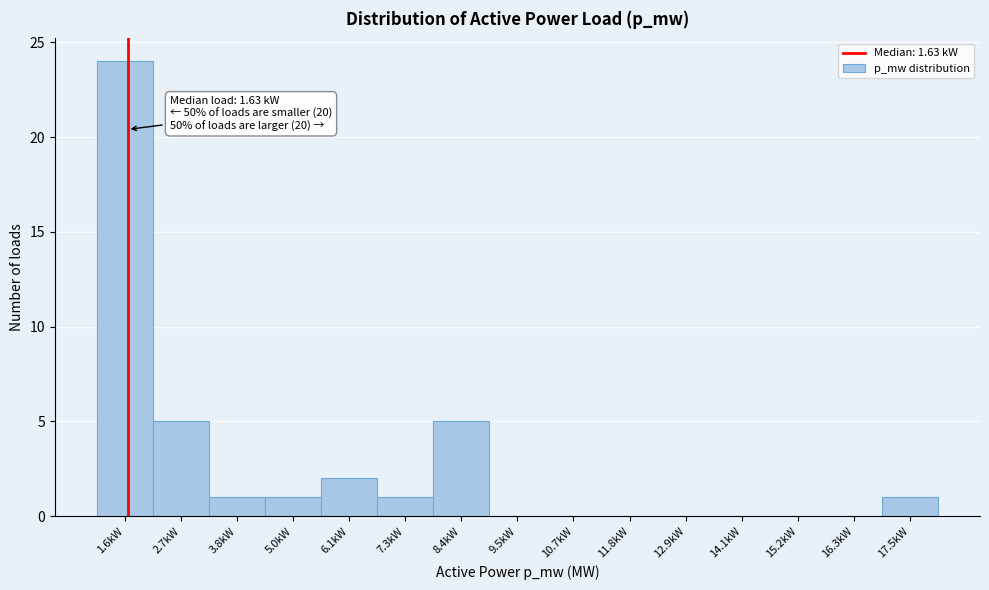

Over which range of the x-axis is the bar tallest?

1.0 to 2.2